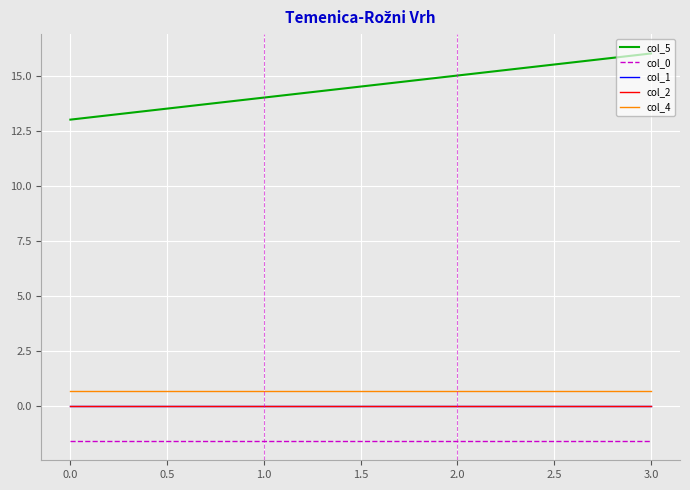

What is the maximum value shown in the chart?

16.0